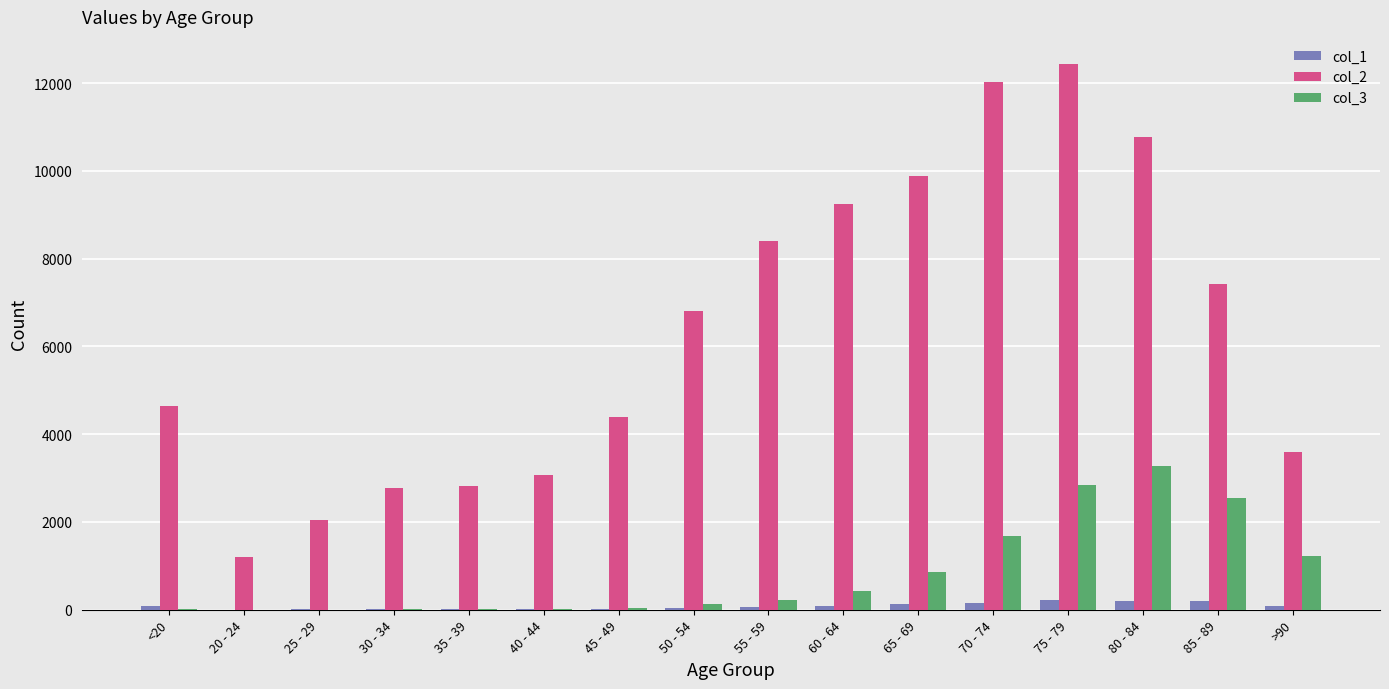

What is the greatest value displayed?

12434